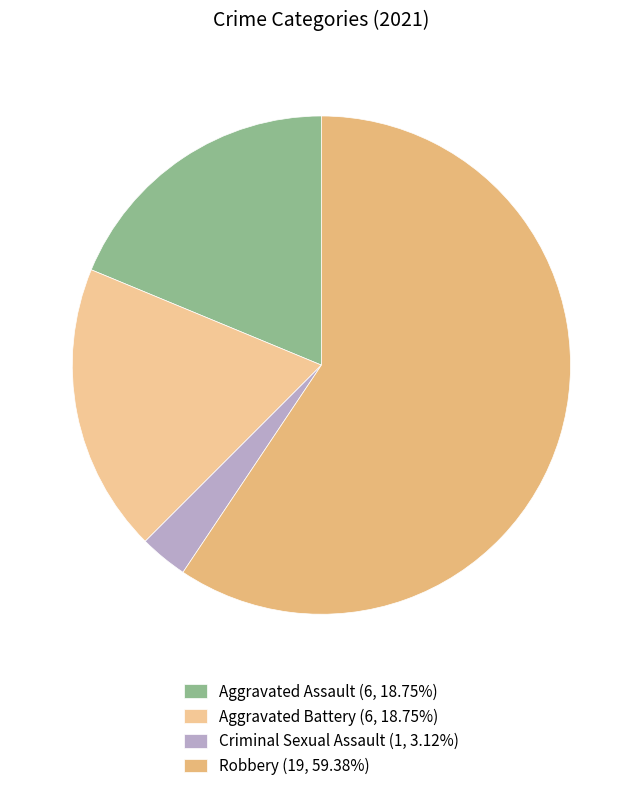

Count the number of slices in the pie.

4